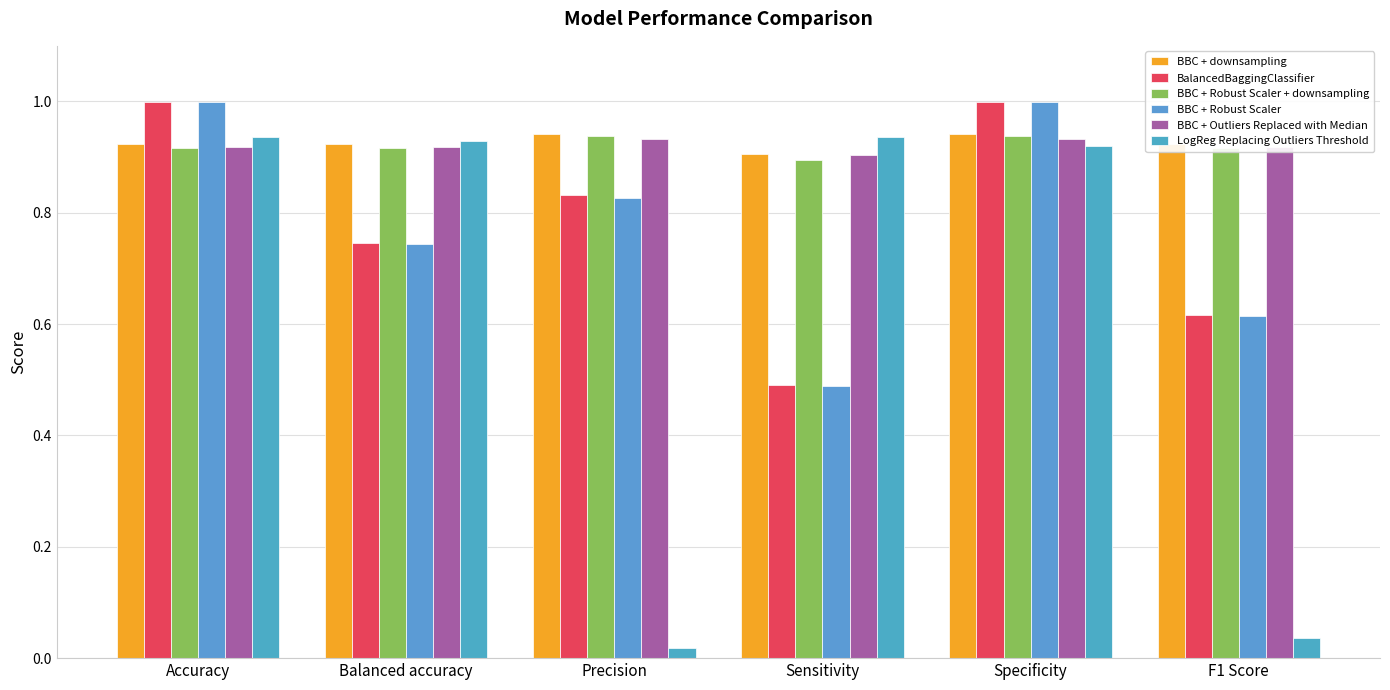

What is the maximum value for BBC + Robust Scaler + downsampling?

0.9